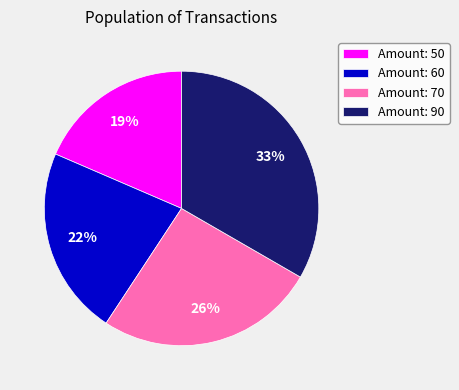

To the nearest percent, what percentage of the pie is Amount: 50?

19%